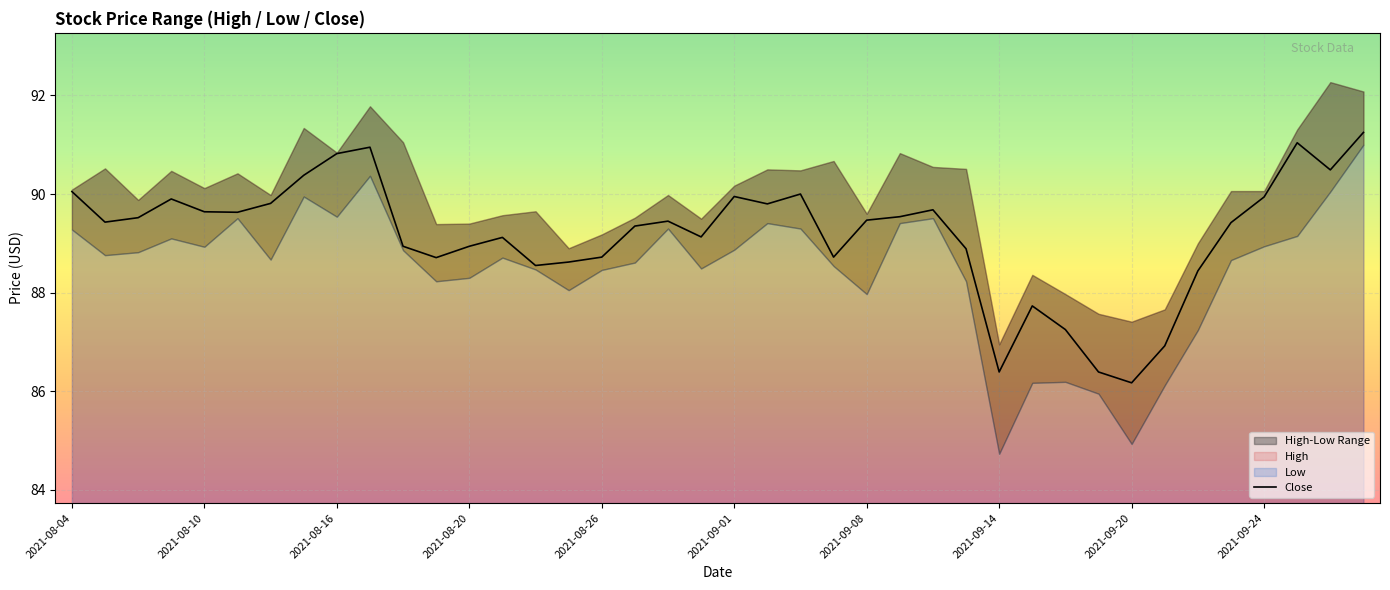

Is it true that Close equals 88.7 at 2021-08-26?

True